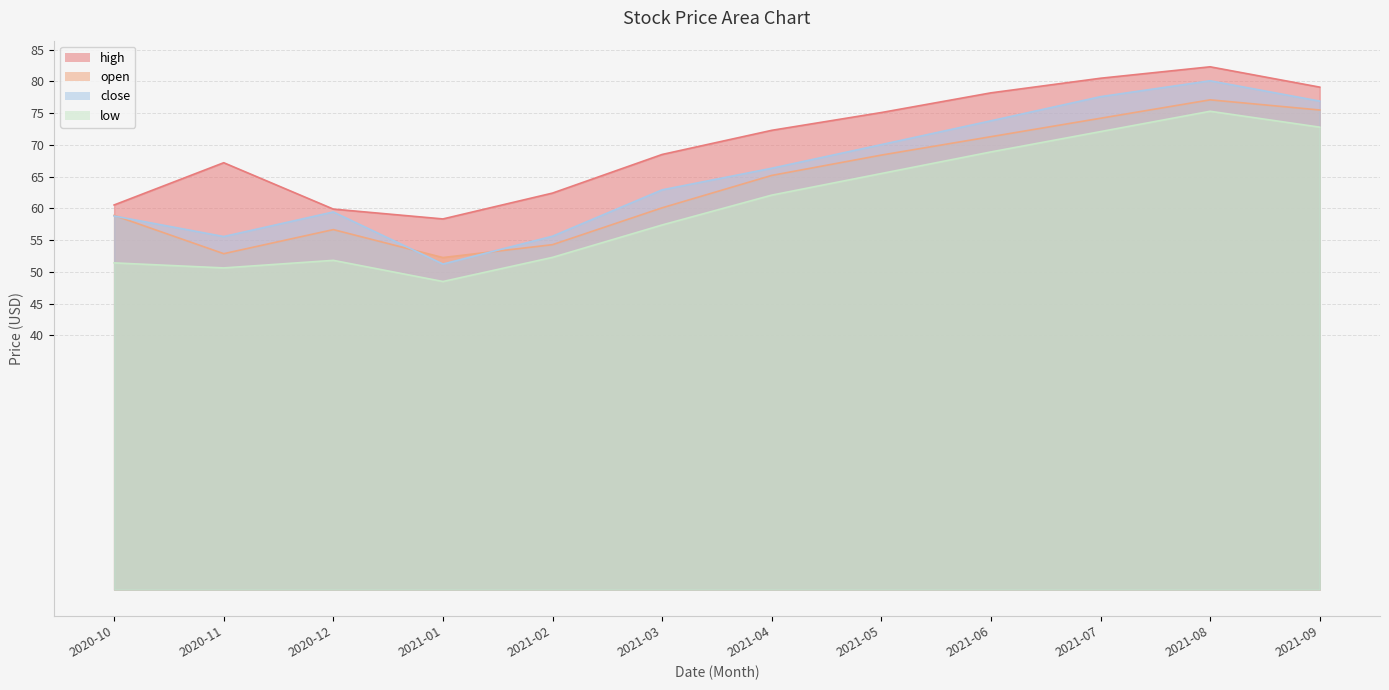

Reading right to left, what are all the values shown in this chart?

high: 79.1	82.3	80.5	78.2	75.1	72.3	68.5	62.4	58.4	59.9	67.2	60.5
open: 75.5	77.1	74.2	71.3	68.4	65.2	60.1	54.3	52.3	56.7	52.9	58.9
close: 76.9	80.1	77.6	73.8	70.0	66.3	62.9	55.6	51.2	59.5	55.6	58.8
low: 72.8	75.3	72.1	68.9	65.5	62.1	57.4	52.3	48.5	51.8	50.6	51.4